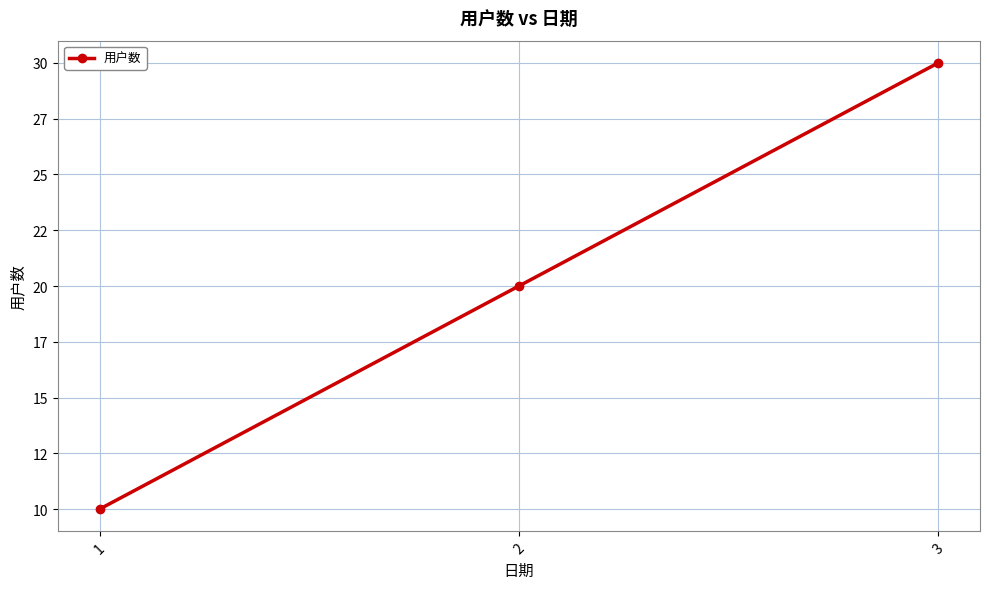

Where is the data nearest to the value 20?

2